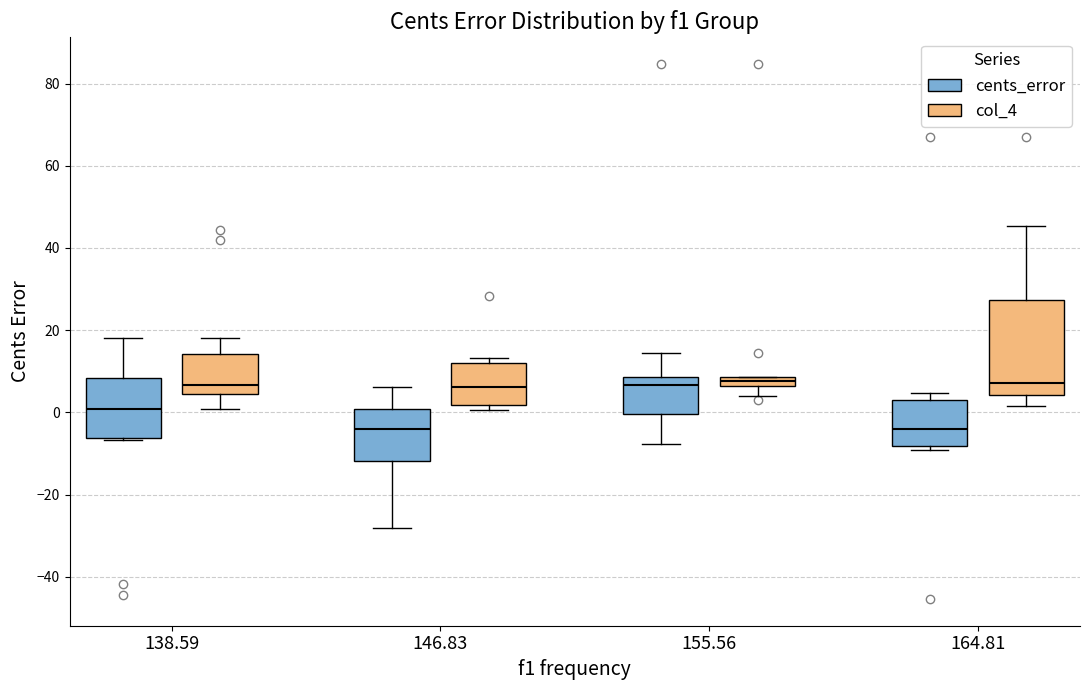

Comparing the boxes themselves (not the whiskers), which one is the tallest?

164.81 (col_4)